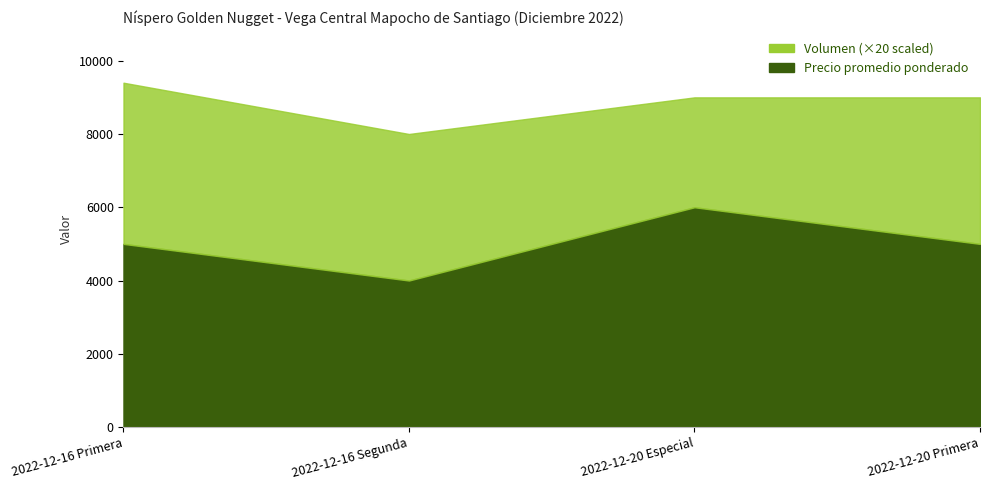

How many data points in Precio promedio ponderado are above 5000?

1